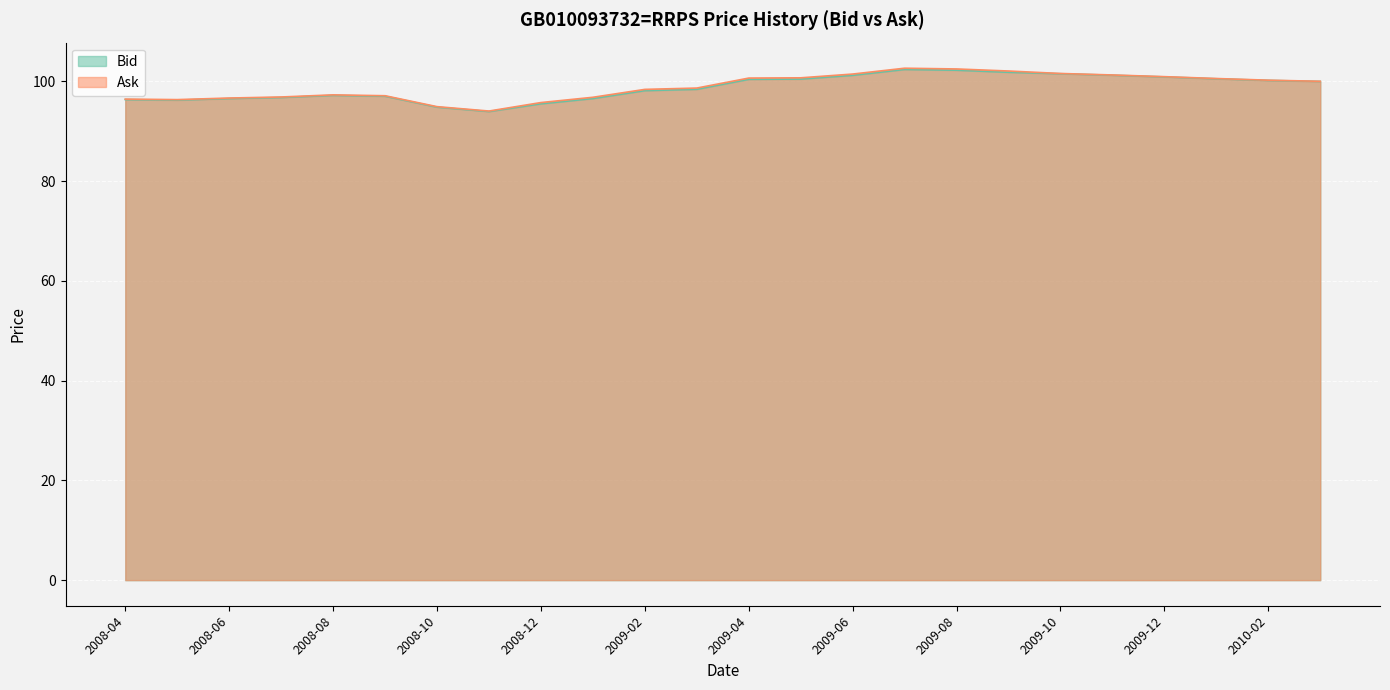

Which category has the highest value in the Ask series?

2009-07